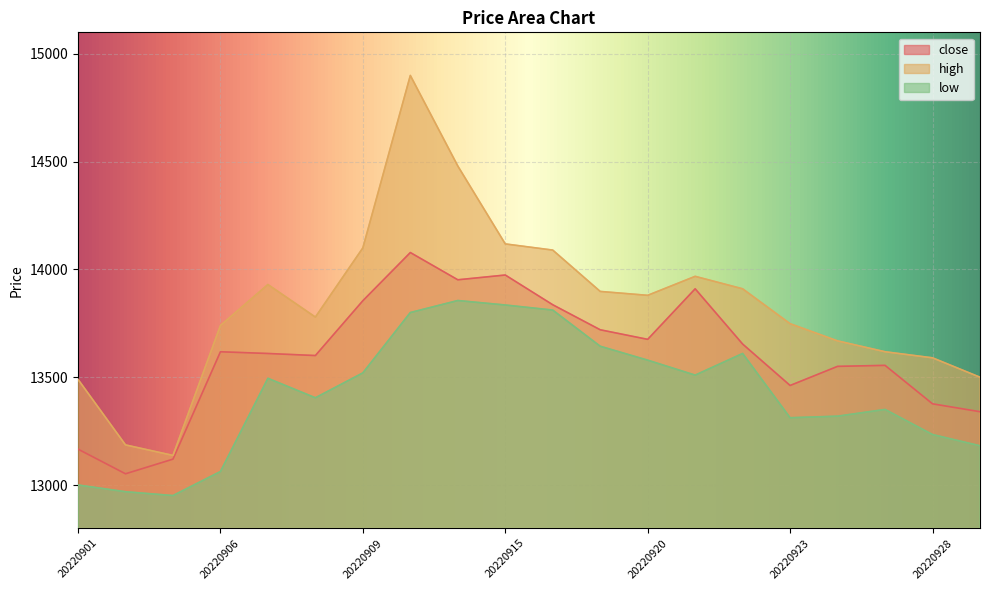

True or false: close has more than 2 points higher than both neighbors.

True